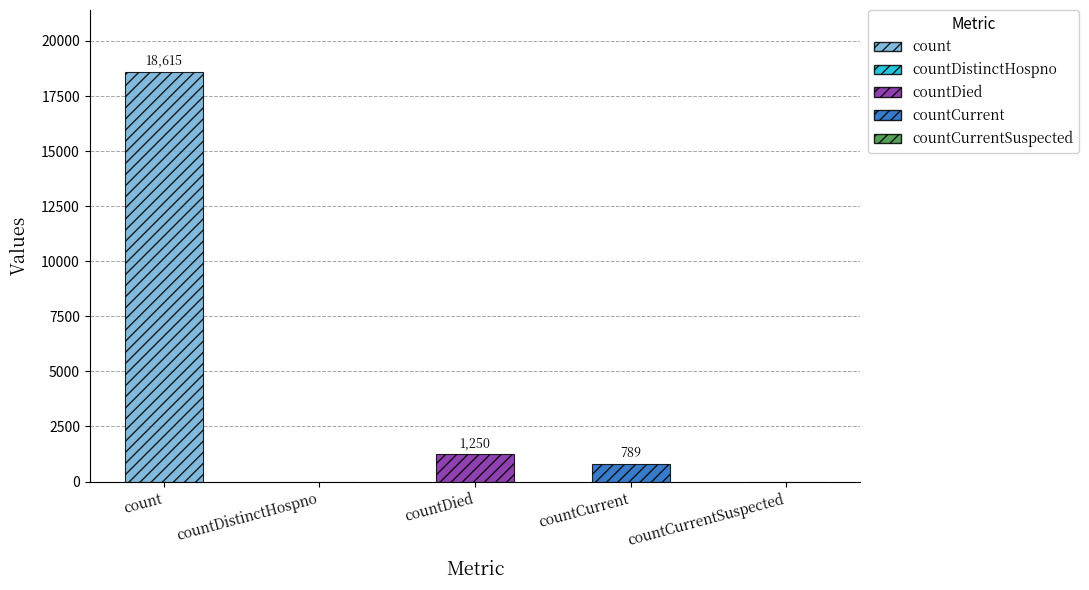

What is the difference between the second highest and second lowest values?

1250